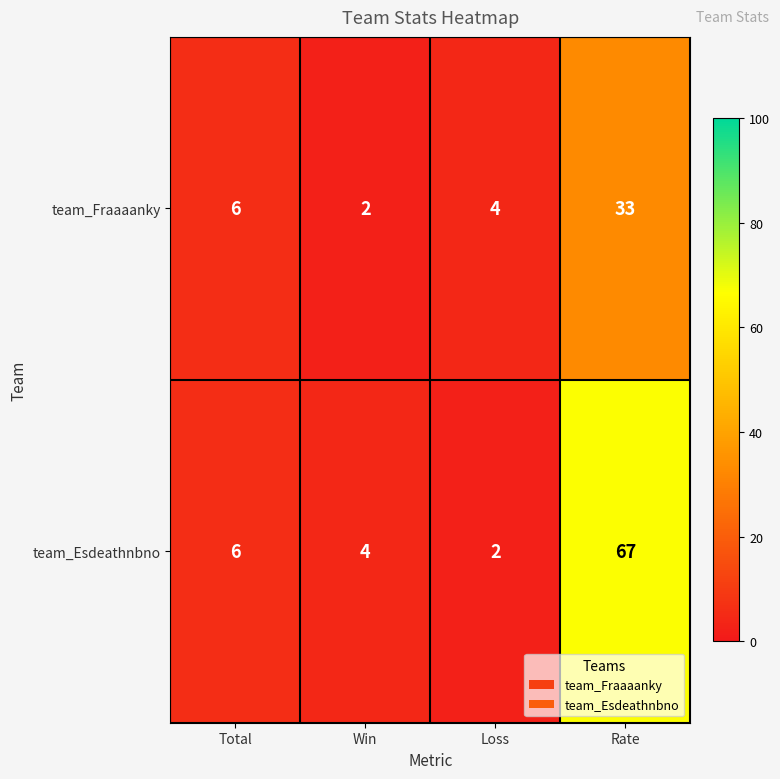

How many distinct data groups are displayed?

2